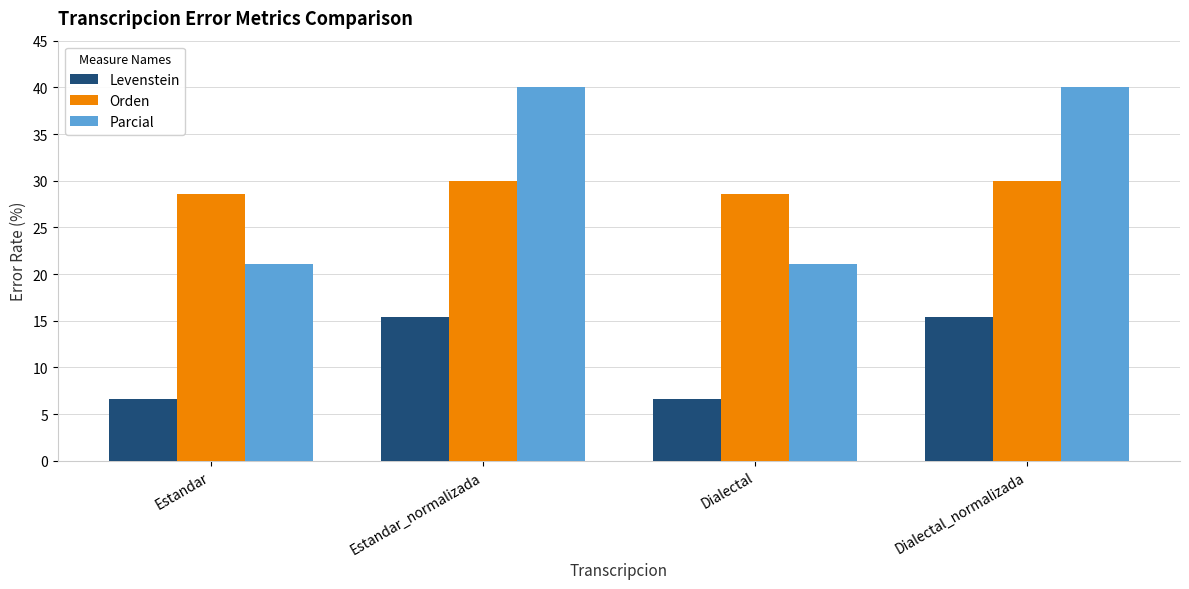

Which series has the widest spread of values?

Parcial